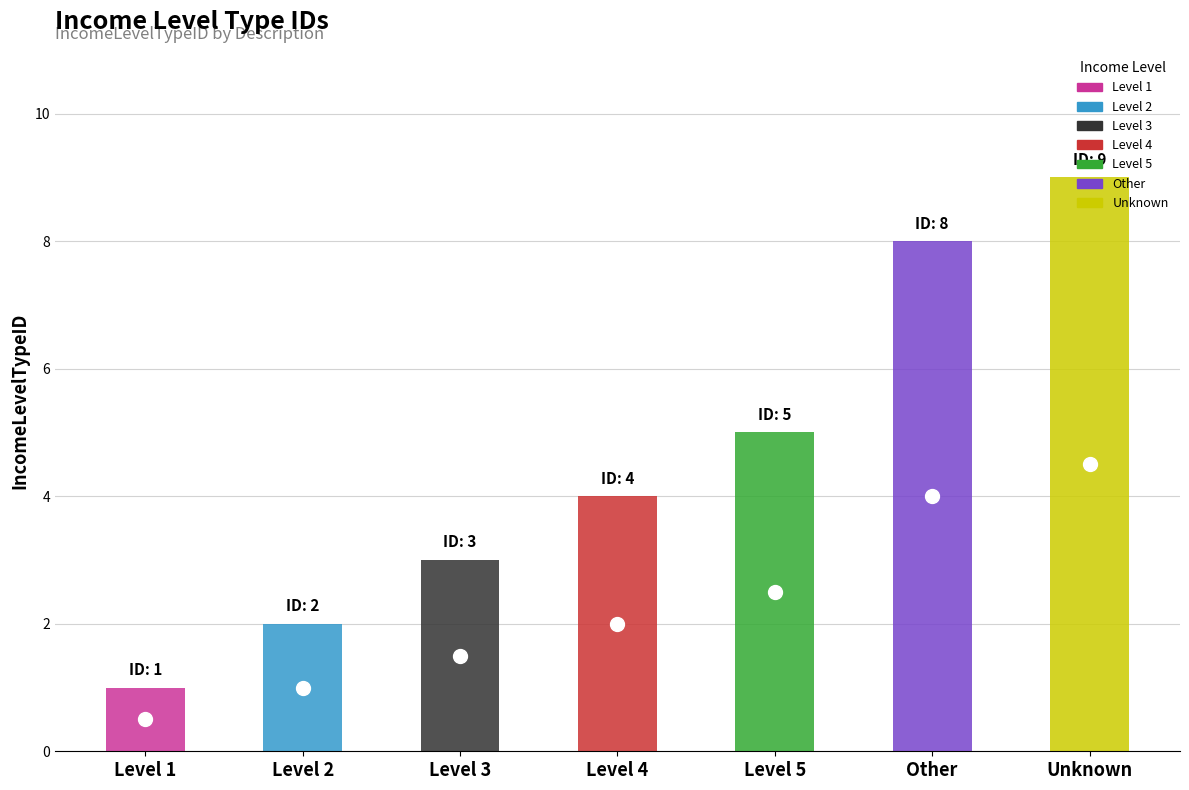

At which label is the value closest to 5?

Level 5